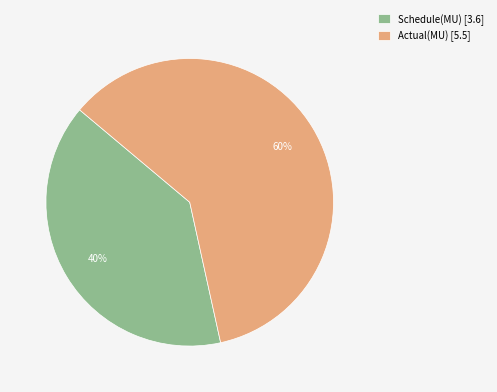

True or false: Schedule(MU) accounts for 46% of the total.

False